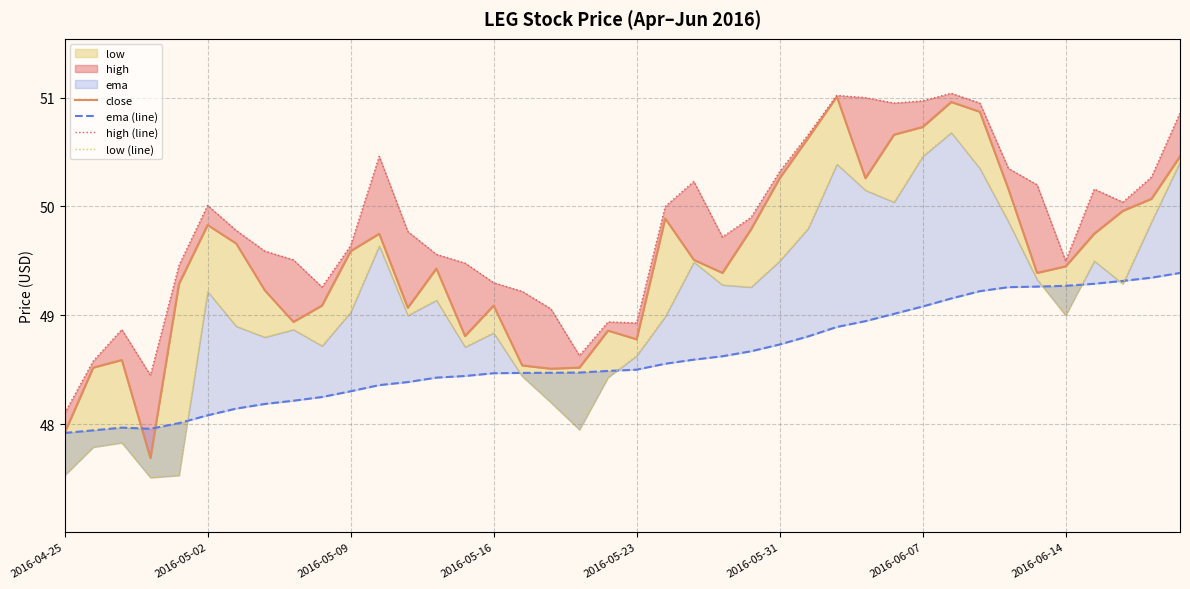

Reading left to right, extract all data points from this chart.

close: 47.9	48.5	48.6	47.7	49.3	49.8	49.7	49.2	48.9	49.1	49.6	49.8	49.1	49.4	48.8	49.1	48.5	48.5	48.5	48.9	48.8	49.9	49.5	49.4	49.8	50.3	50.6	51.0	50.3	50.7	50.7	51.0	50.9	50.2	49.4	49.5	49.8	50.0	50.1	50.5
ema (line): 47.9	47.9	48.0	48.0	48.0	48.1	48.1	48.2	48.2	48.2	48.3	48.4	48.4	48.4	48.4	48.5	48.5	48.5	48.5	48.5	48.5	48.6	48.6	48.6	48.7	48.7	48.8	48.9	48.9	49.0	49.1	49.2	49.2	49.3	49.3	49.3	49.3	49.3	49.3	49.4
high (line): 48.1	48.6	48.9	48.5	49.5	50.0	49.8	49.6	49.5	49.3	49.6	50.5	49.8	49.6	49.5	49.3	49.2	49.1	48.6	48.9	48.9	50.0	50.2	49.7	49.9	50.3	50.7	51.0	51.0	51.0	51.0	51.0	51.0	50.3	50.2	49.5	50.2	50.0	50.3	50.9
low (line): 47.5	47.8	47.8	47.5	47.5	49.2	48.9	48.8	48.9	48.7	49.0	49.6	49.0	49.1	48.7	48.8	48.4	48.2	48.0	48.4	48.6	49.0	49.5	49.3	49.3	49.5	49.8	50.4	50.2	50.0	50.5	50.7	50.3	49.9	49.3	49.0	49.5	49.3	49.9	50.4